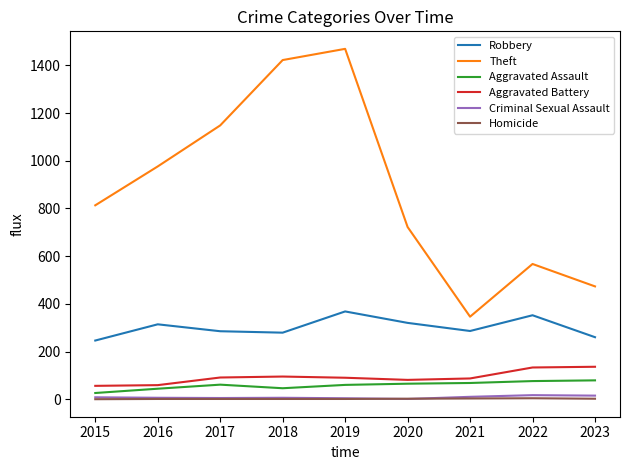

True or false: Robbery has a value of 380 at 2021.

False